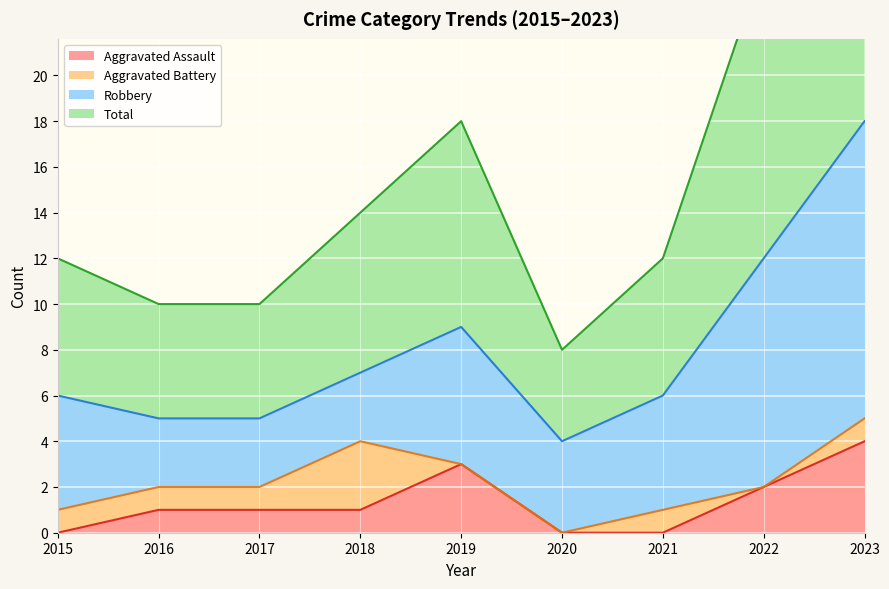

What is the difference between the maximum and minimum values in the Aggravated Assault series?

4